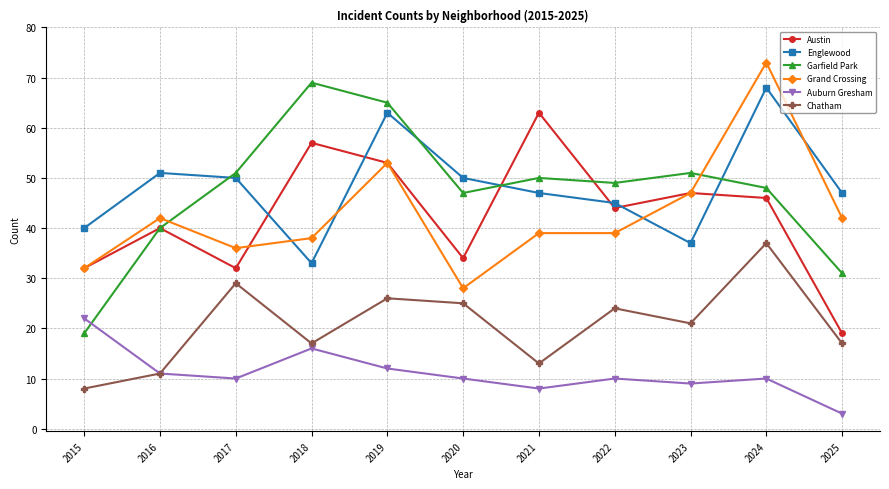

What is the difference between the maximum and minimum values in the Grand Crossing series?

45